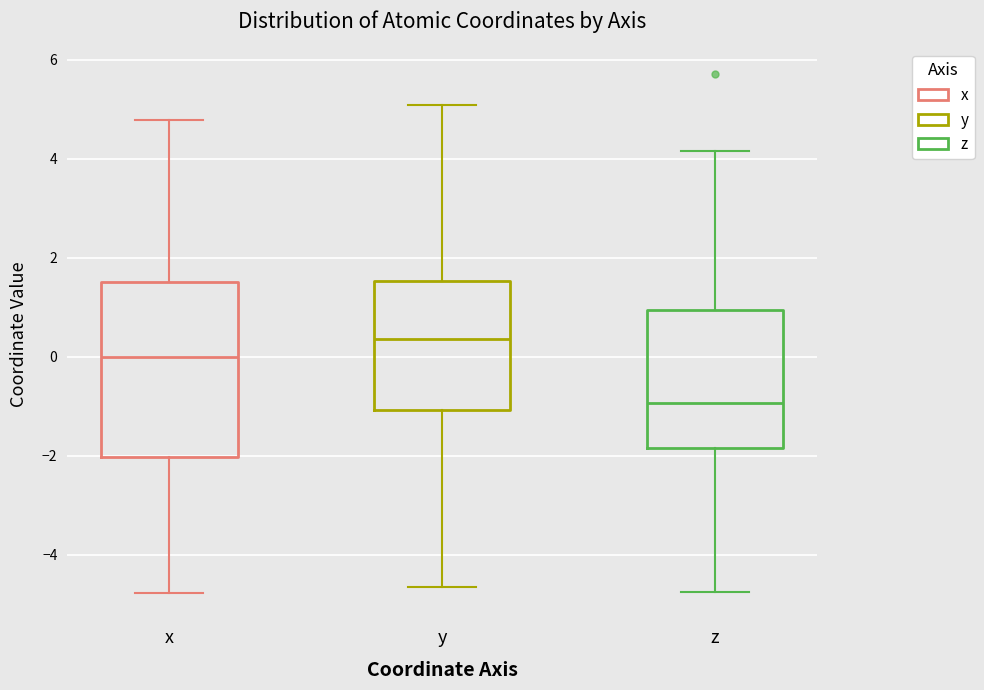

Which box has the highest median line?

y